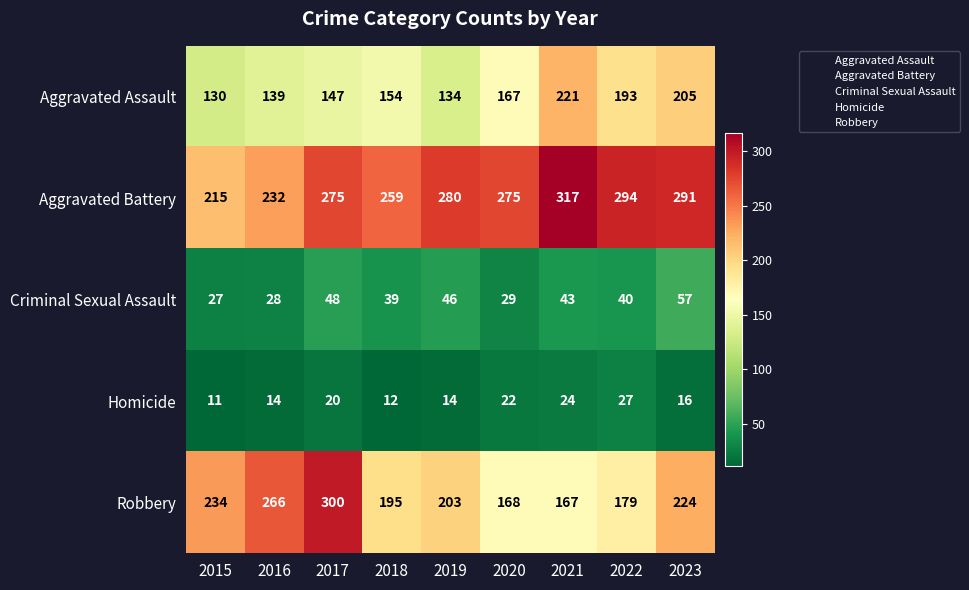

What is the total value across all series at 2020?

661